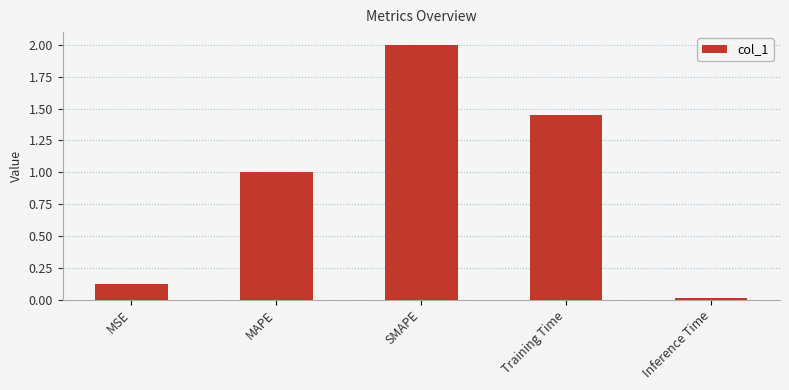

How many values exceed 1?

3